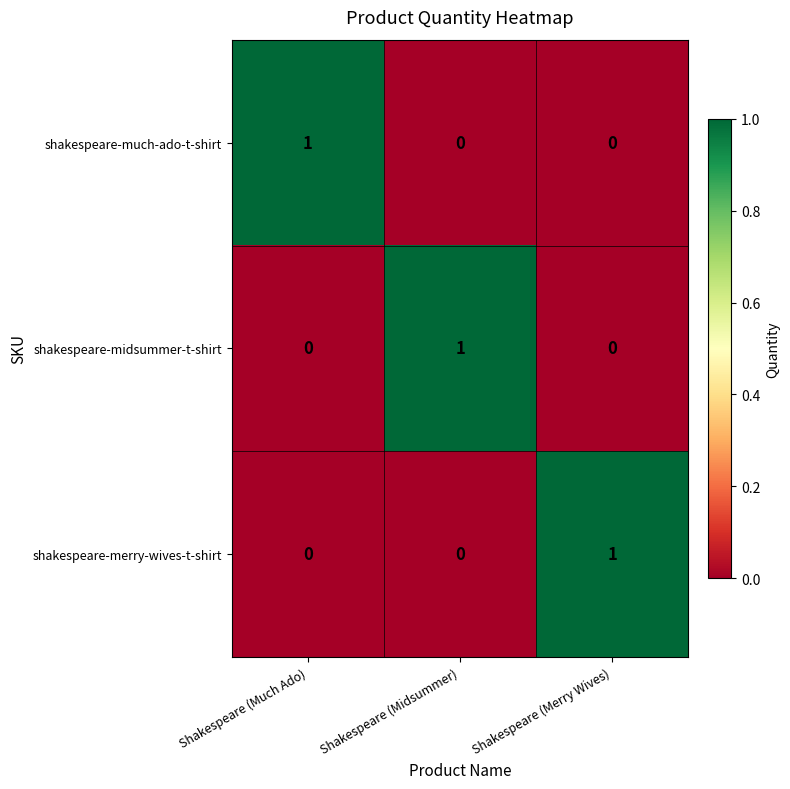

How many shakespeare-much-ado-t-shirt values are between 0 and 1?

3